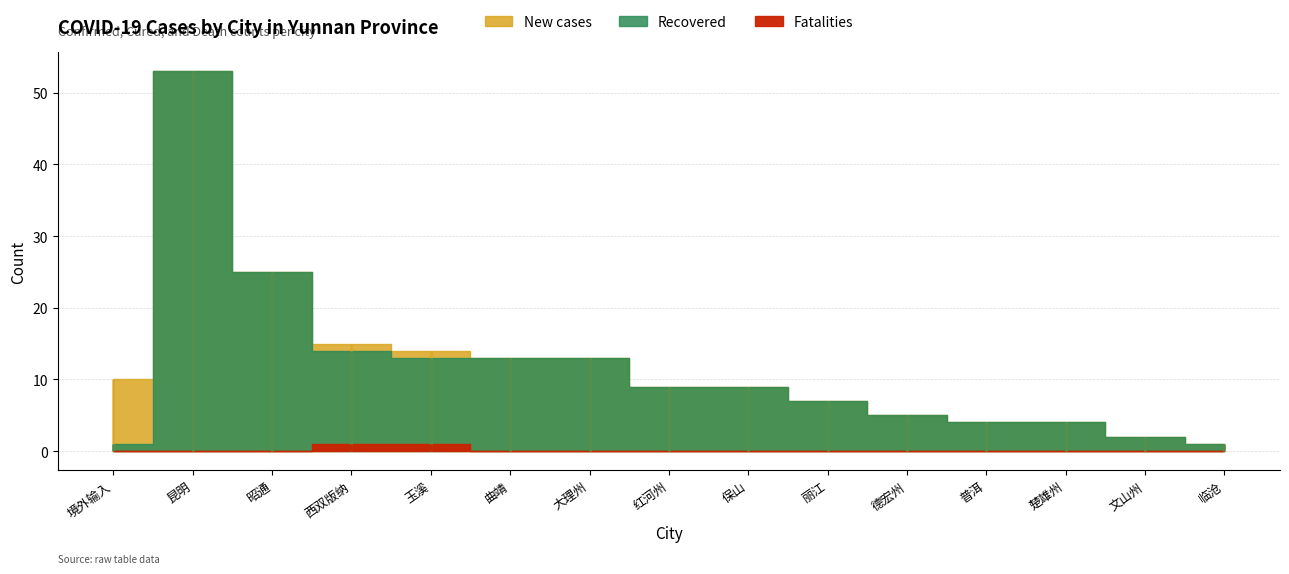

Reading left to right, list all the values displayed in this chart.

confirmedCount: 10	53	25	15	14	13	13	9	9	7	5	4	4	2	1
curedCount: 1	53	25	14	13	13	13	9	9	7	5	4	4	2	1
deadCount: 0	0	0	1	1	0	0	0	0	0	0	0	0	0	0